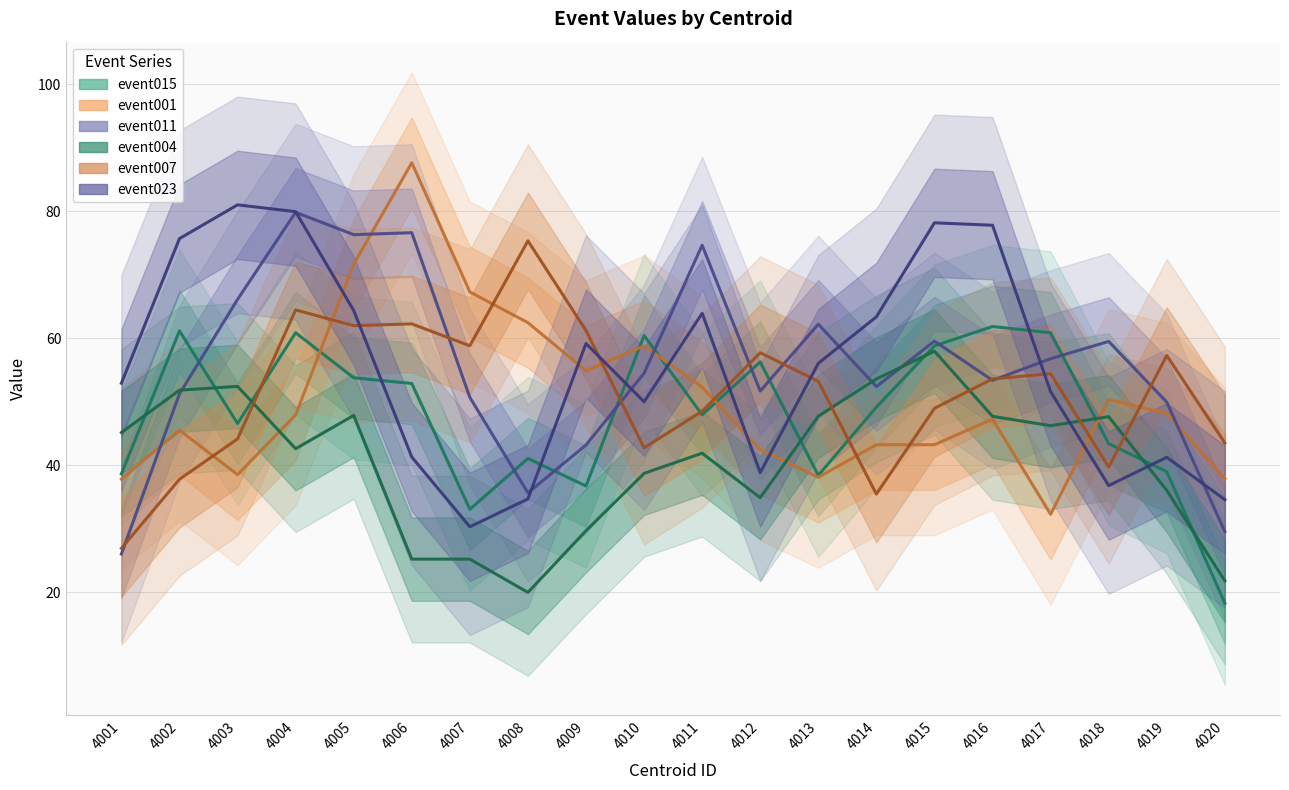

Count the number of data series in this chart.

6